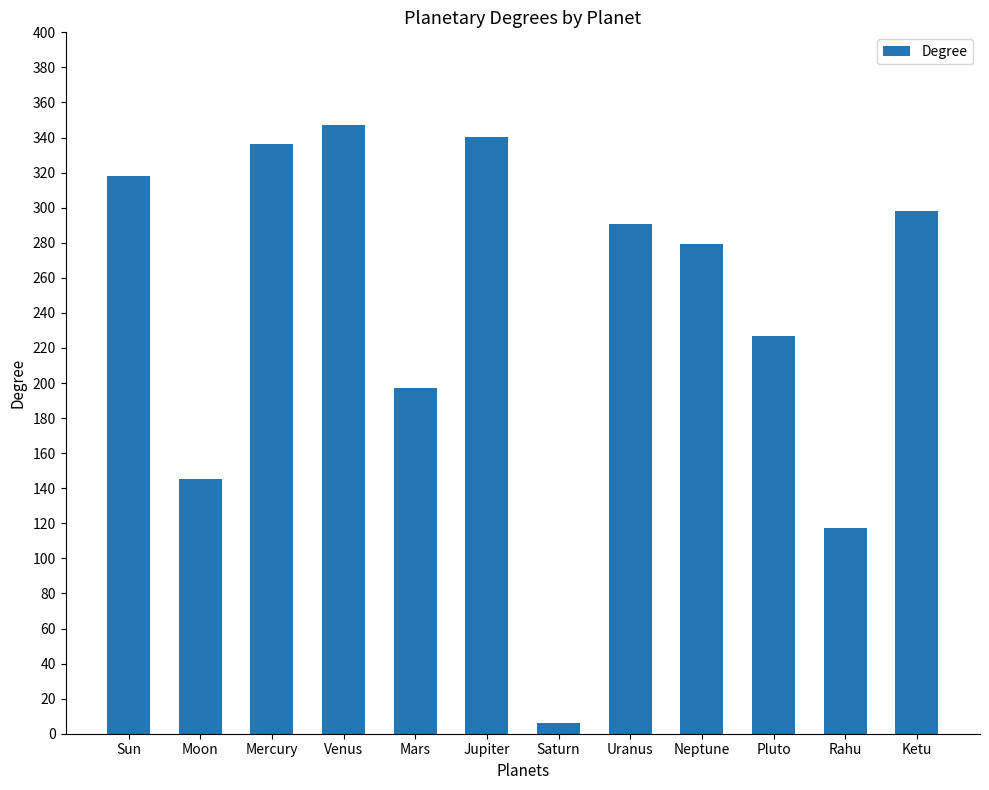

Where does the data first go above 290?

Sun